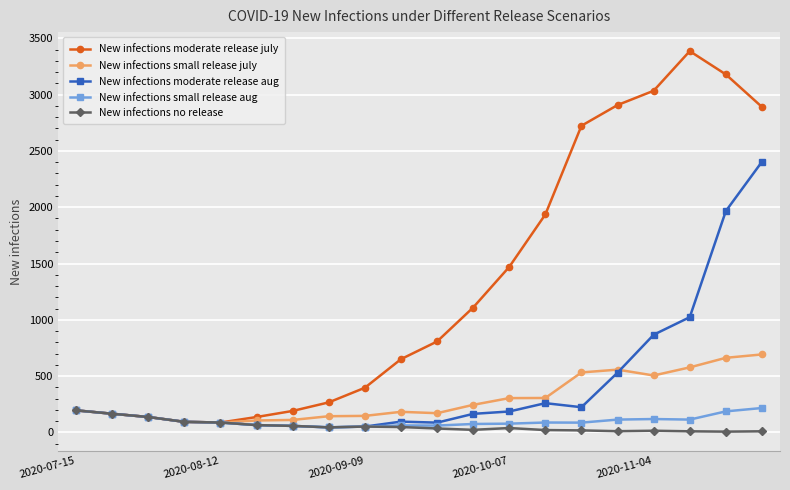

Which series has the largest total across all categories?

New infections moderate release july